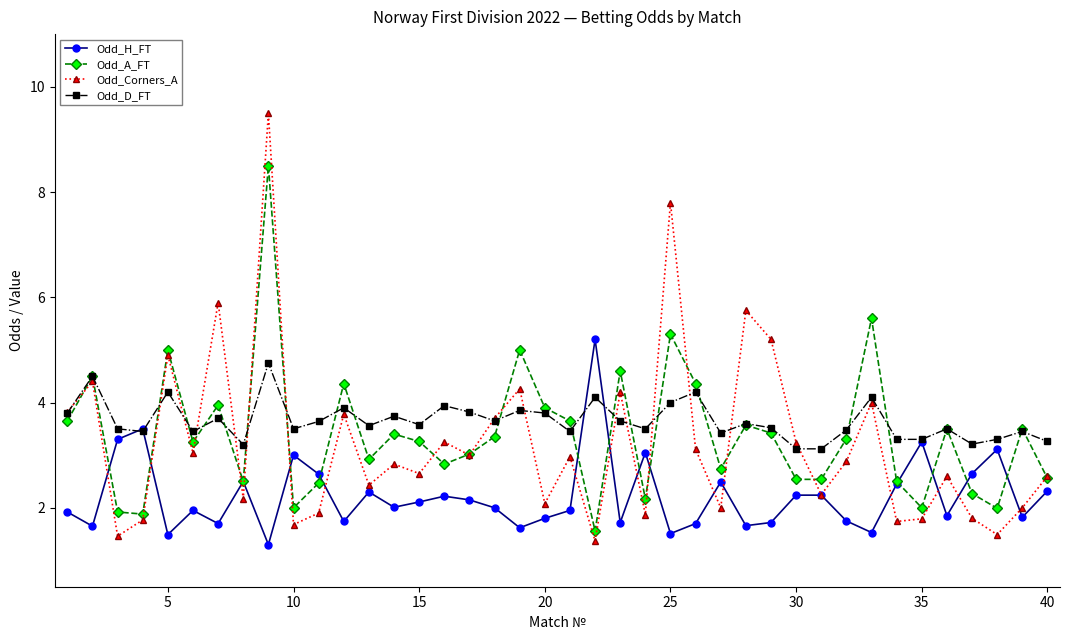

What is the sum of all Odd_D_FT values?

146.1